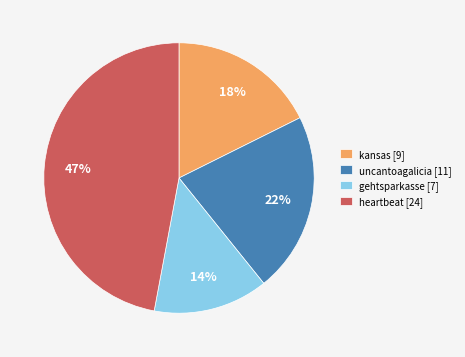

Is there any slice that represents more than half of the pie?

No